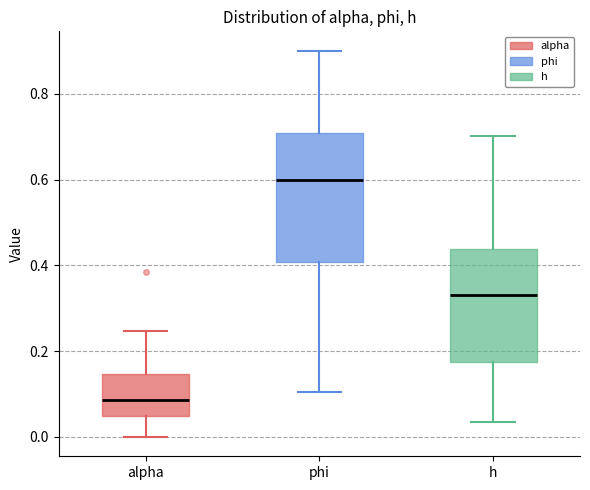

Reading left to right, read every box against the y-axis: the position of its median line, the range the box covers, and the ends of its whiskers. The values are not printed on the chart, so give them approximately, as read against the axis.

alpha: median 0.08, box 0.04 to 0.14, whiskers 0.00 to 0.24
phi: median 0.60, box 0.40 to 0.70, whiskers 0.10 to 0.90
h: median 0.34, box 0.18 to 0.44, whiskers 0.04 to 0.70